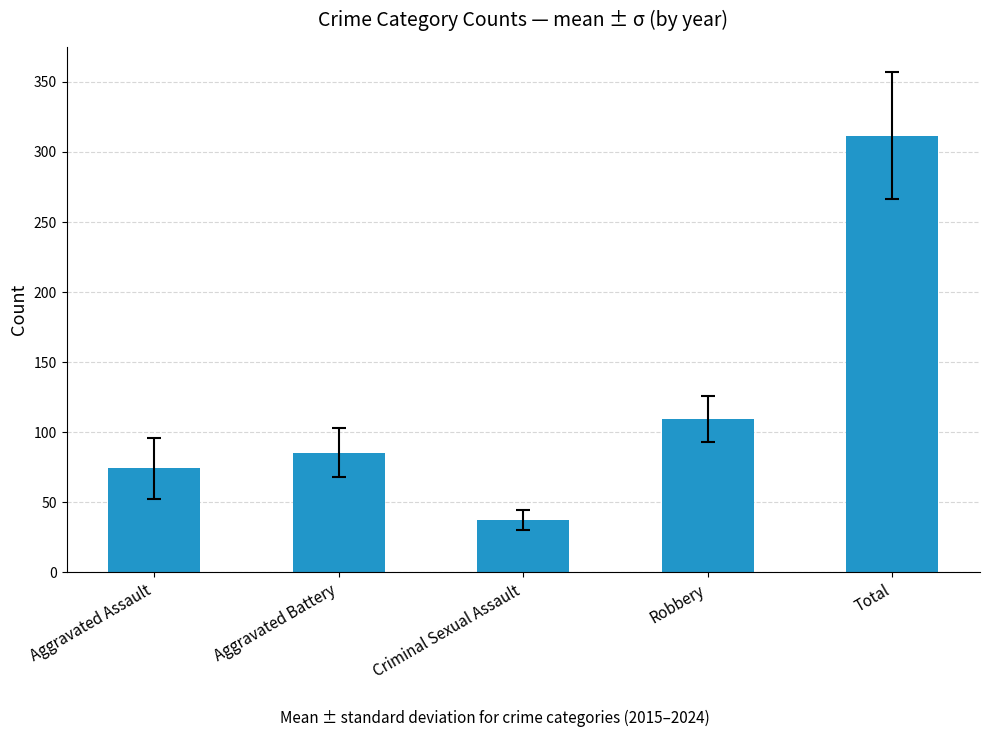

What is the difference between the second highest and second lowest values?

35.5